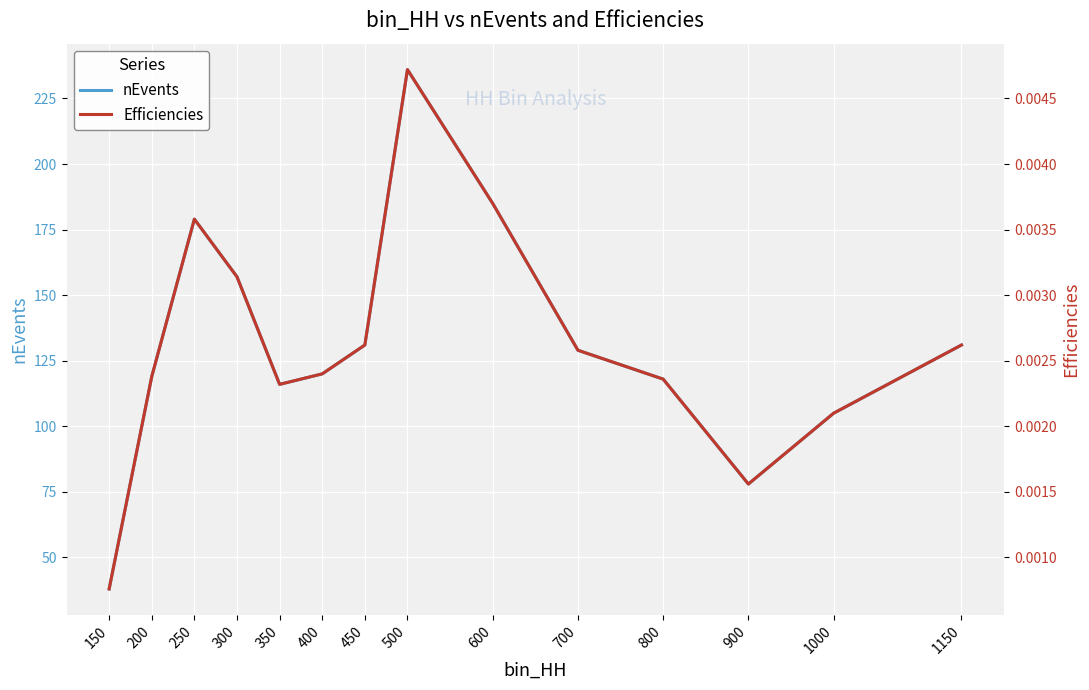

Reading right to left, list all the values displayed in this chart.

nEvents: 1150=131.0	1000=105.0	900=78.0	800=118.0	700=129.0	600=185.0	500=236.0	450=131.0	400=120.0	350=116.0	300=157.0	250=179.0	200=119.0	150=38.0
Efficiencies: 1150=0.0	1000=0.0	900=0.0	800=0.0	700=0.0	600=0.0	500=0.0	450=0.0	400=0.0	350=0.0	300=0.0	250=0.0	200=0.0	150=0.0